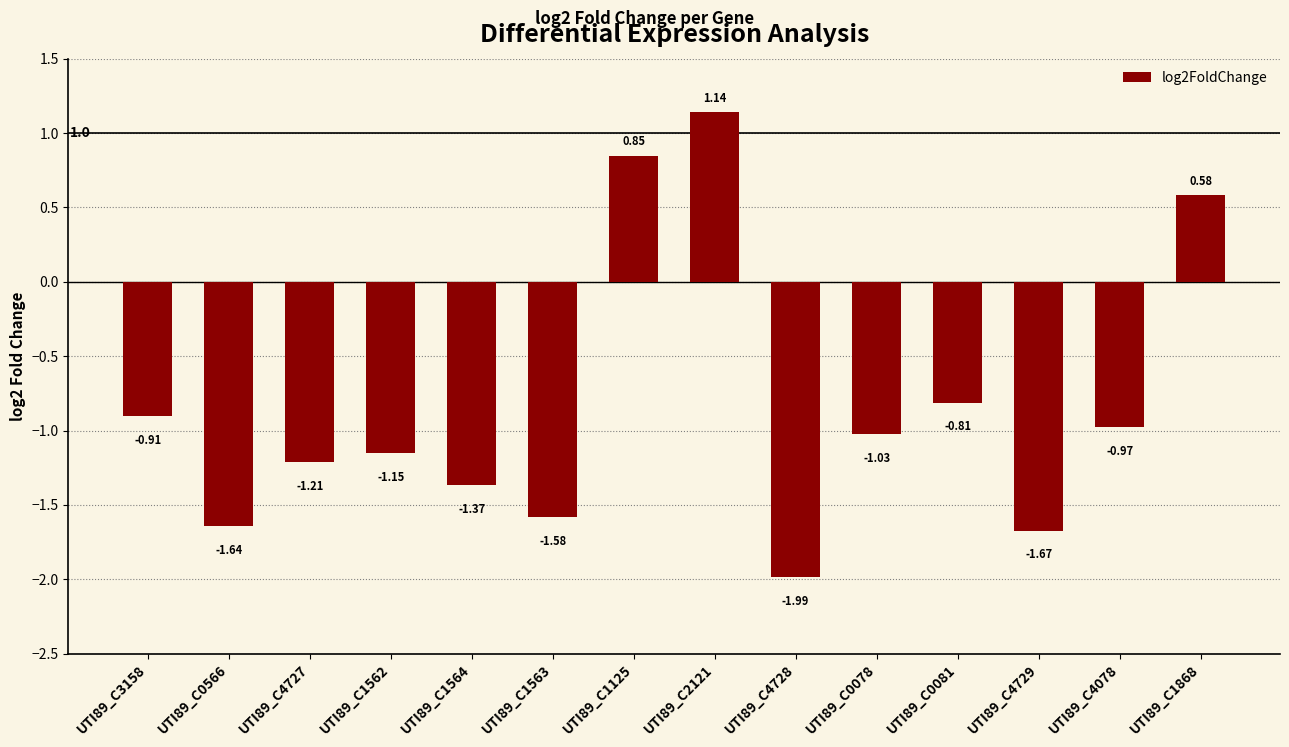

Which category has the highest value across all series?

UTI89_C2121